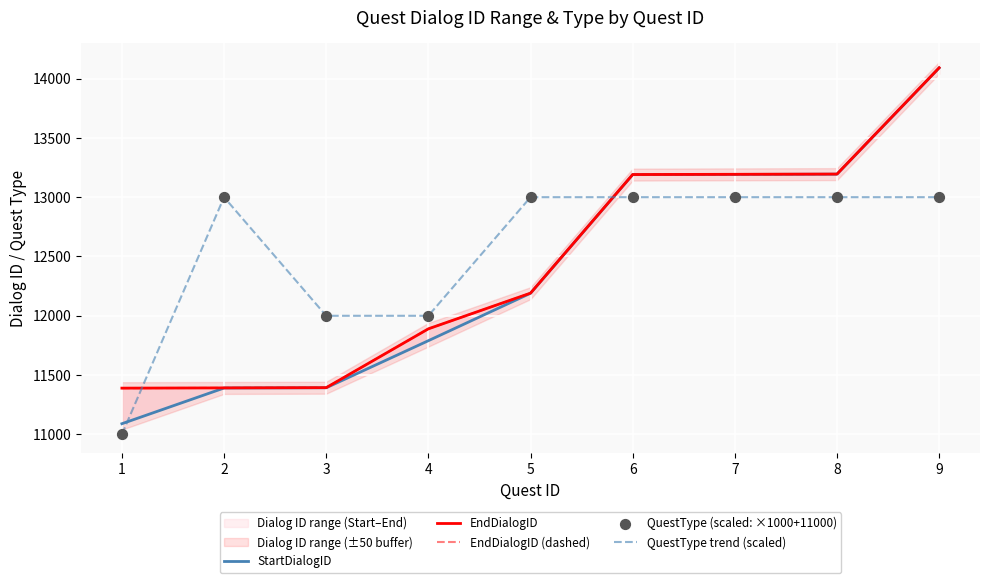

At how many categories does at least one series exceed 11273?

9